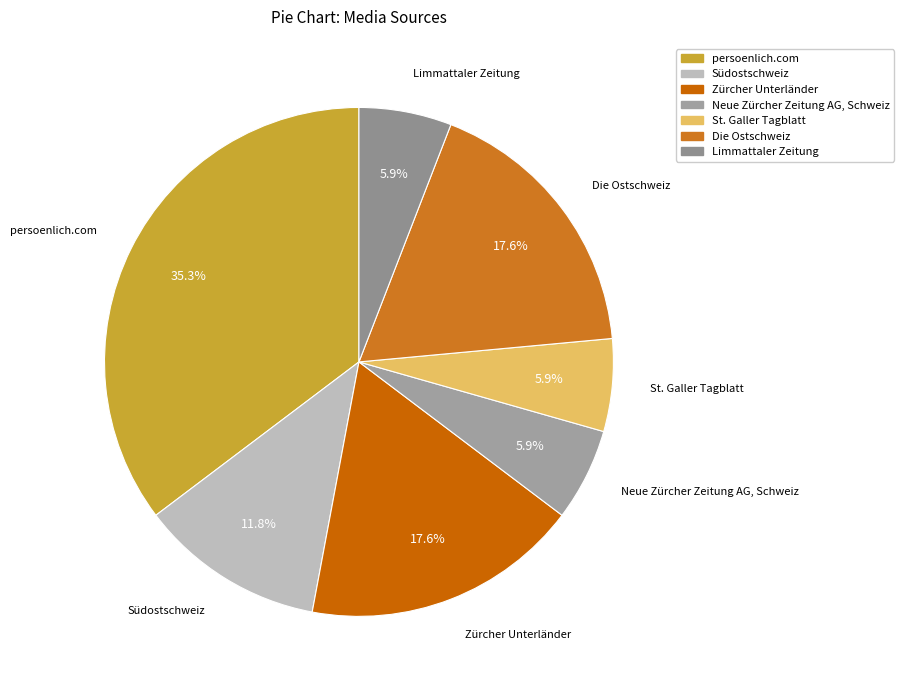

Do St. Galler Tagblatt and Die Ostschweiz together represent more than half of the pie?

No